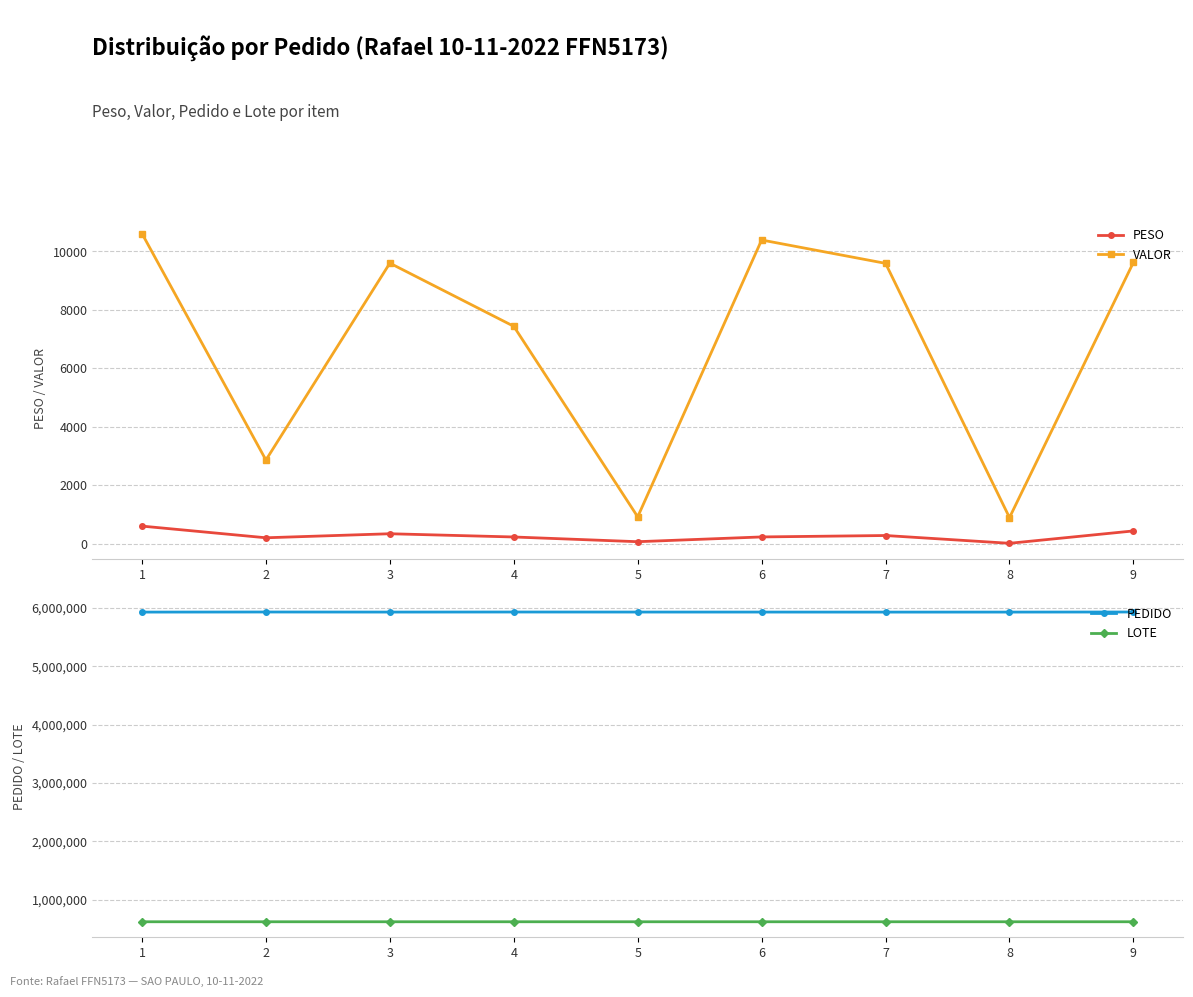

What is the difference between the maximum and minimum values in the PESO series?

588.3